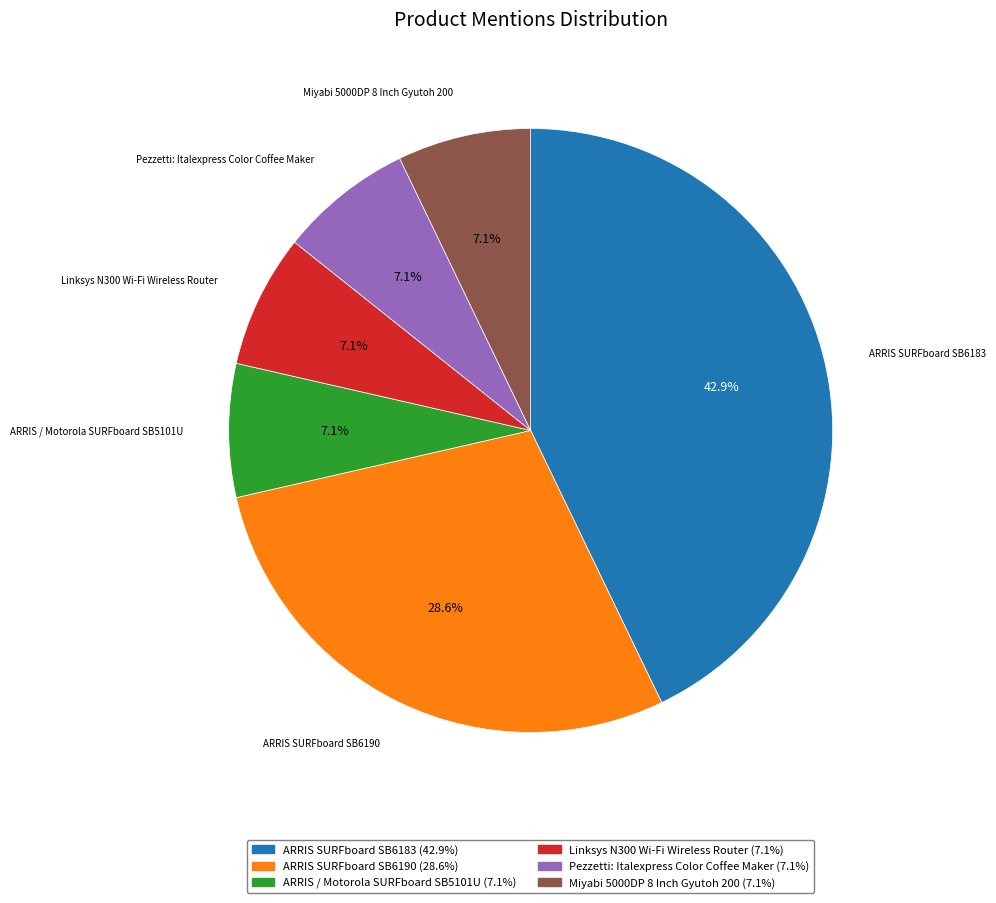

True or false: ARRIS SURFboard SB6190 accounts for 37% of the total.

False